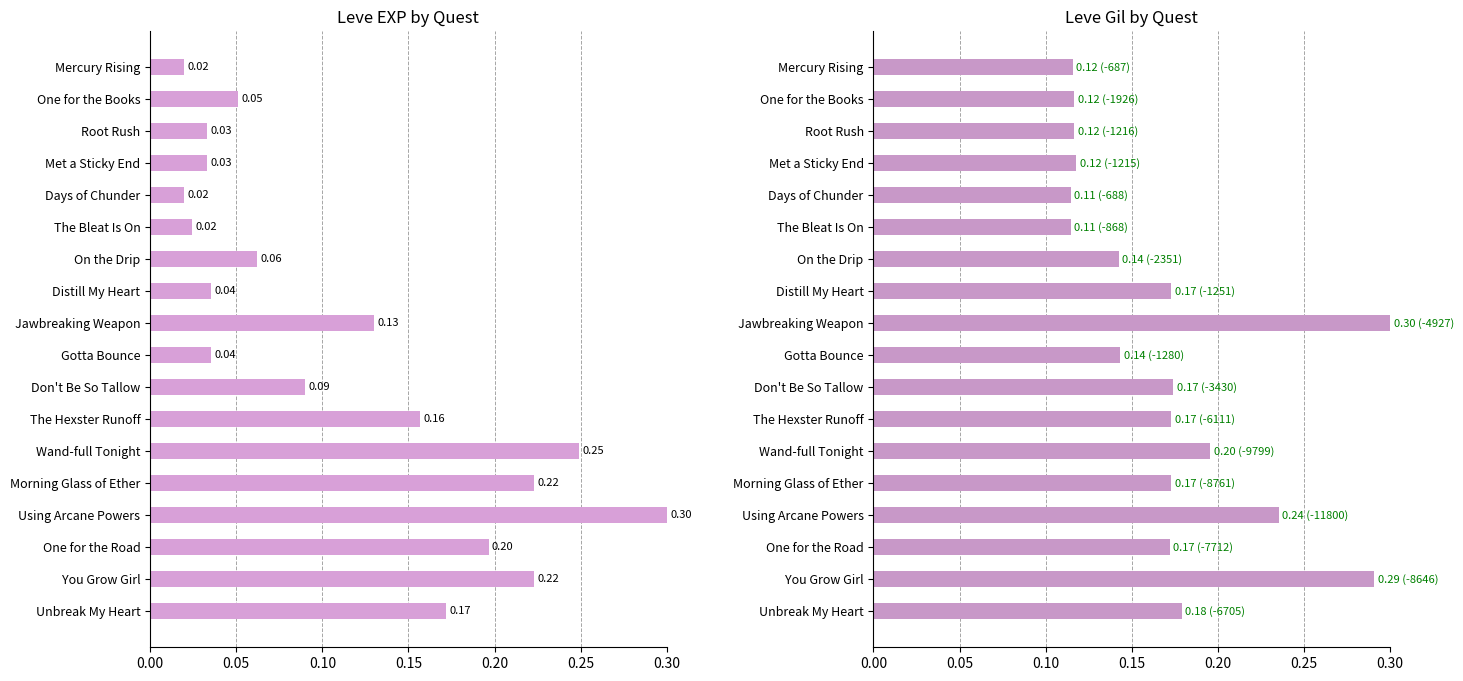

The Leve Gil series shows 0.1 at Met a Sticky End. True or false?

True